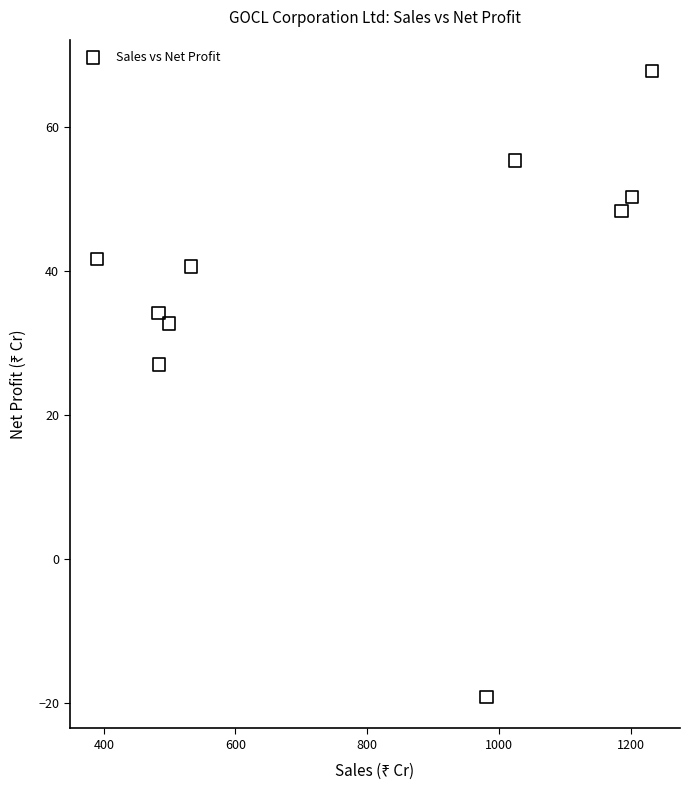

What is the range of X values (max minus min)?

842.8